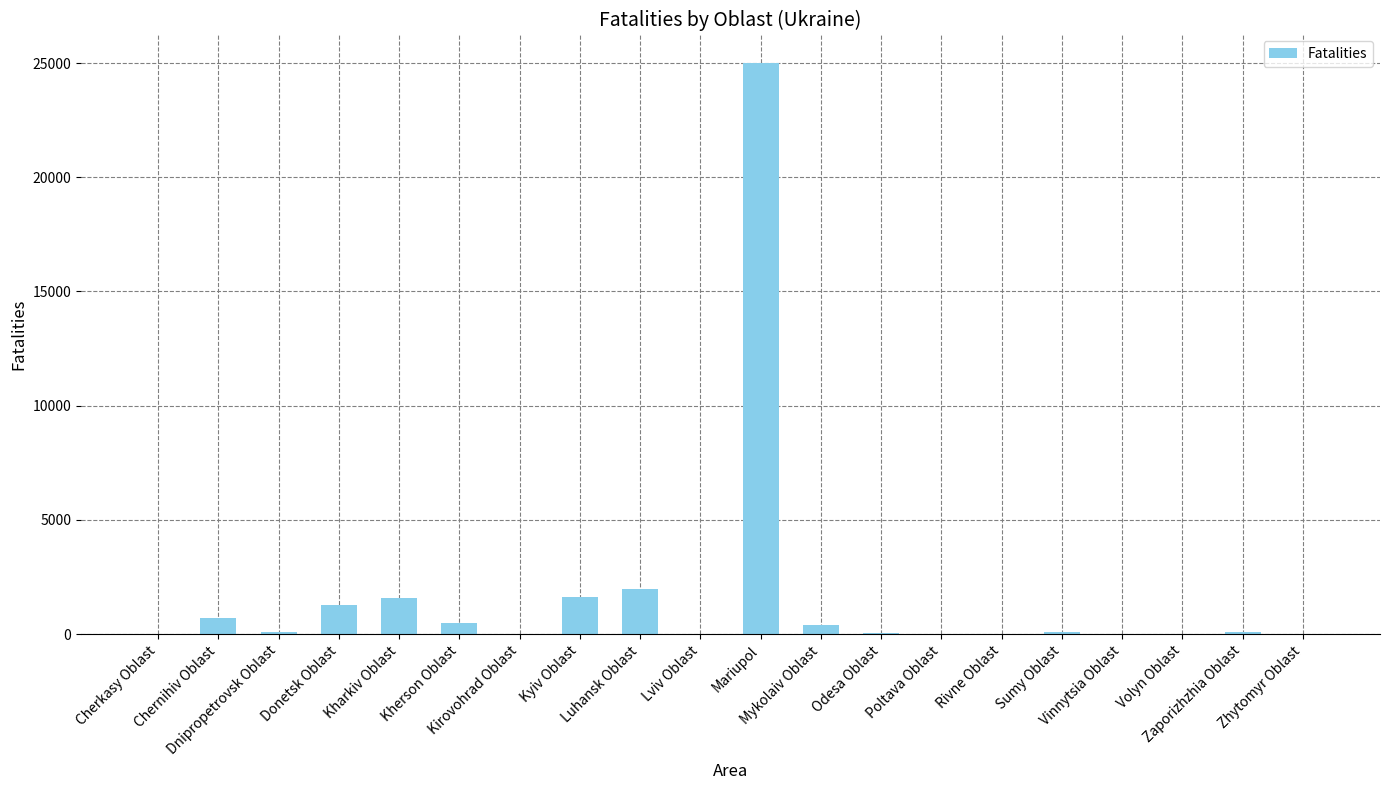

The value at Volyn Oblast is 5. True or false?

True